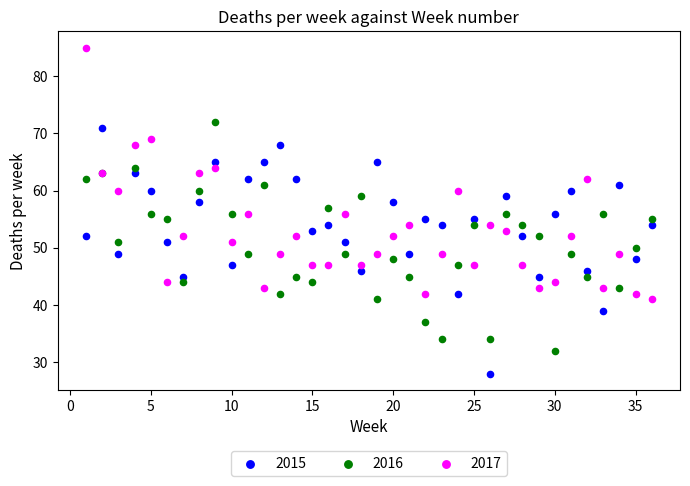

Which series reaches the minimum Y coordinate?

2015